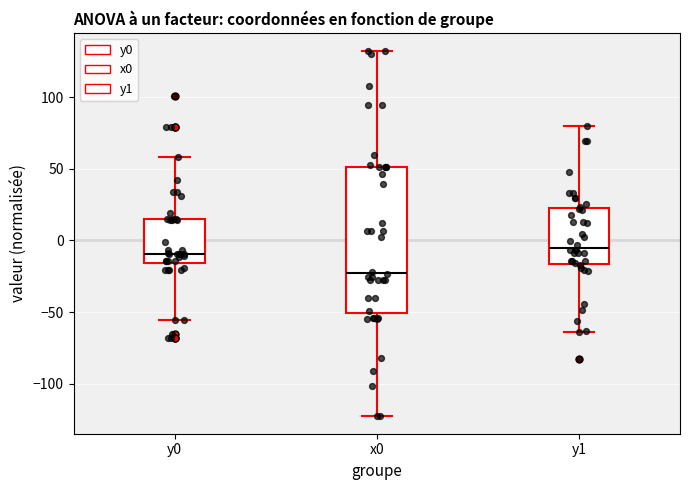

Which box's median line is the lowest?

x0